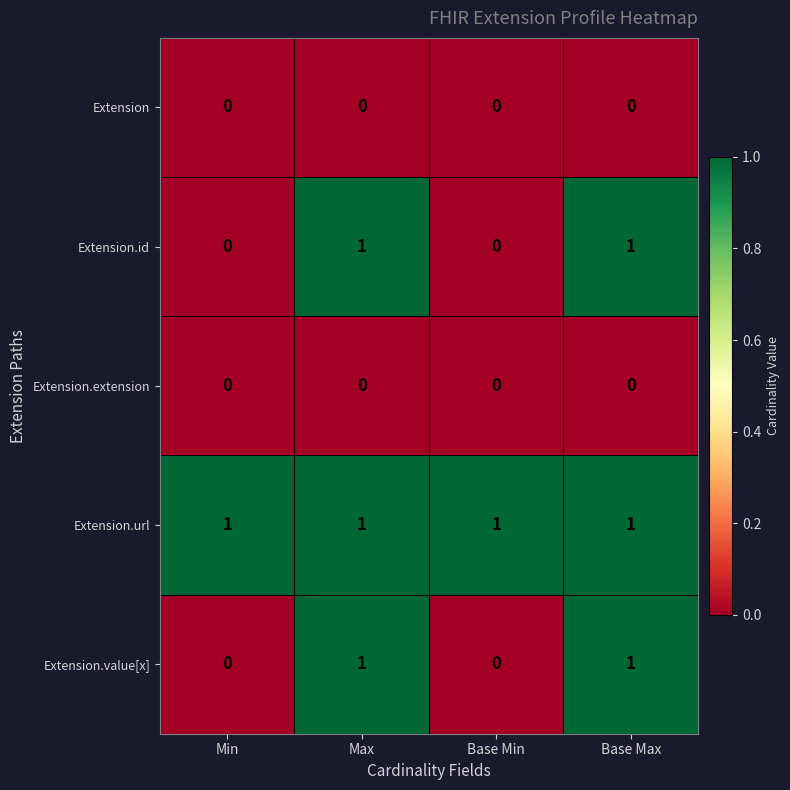

Which series has the largest total across all categories?

Extension.url